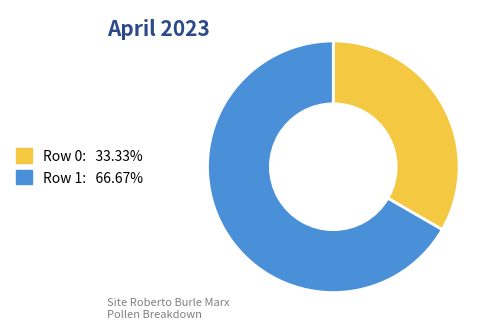

Is there a majority slice in this chart?

Yes